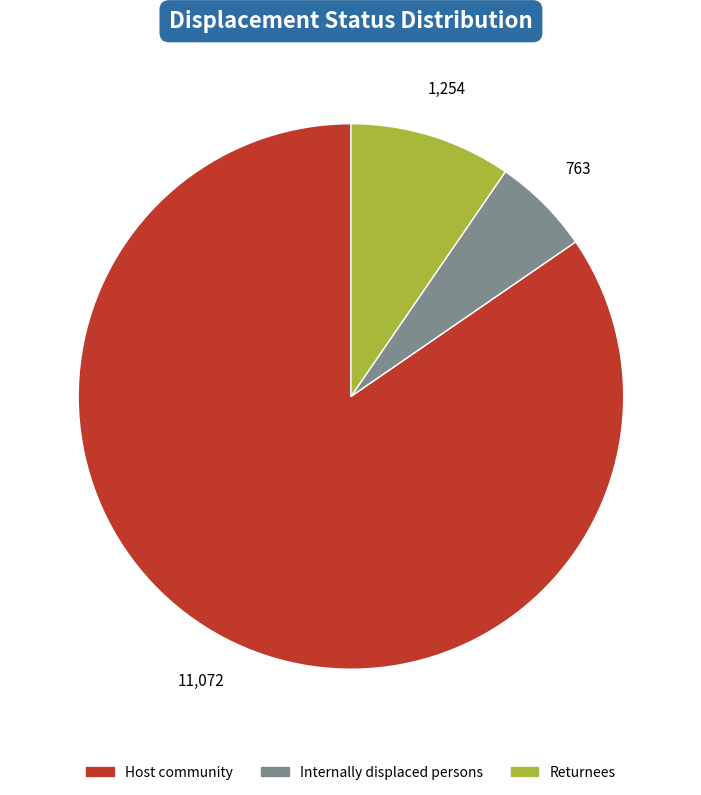

What is the largest slice in the pie chart?

Host community